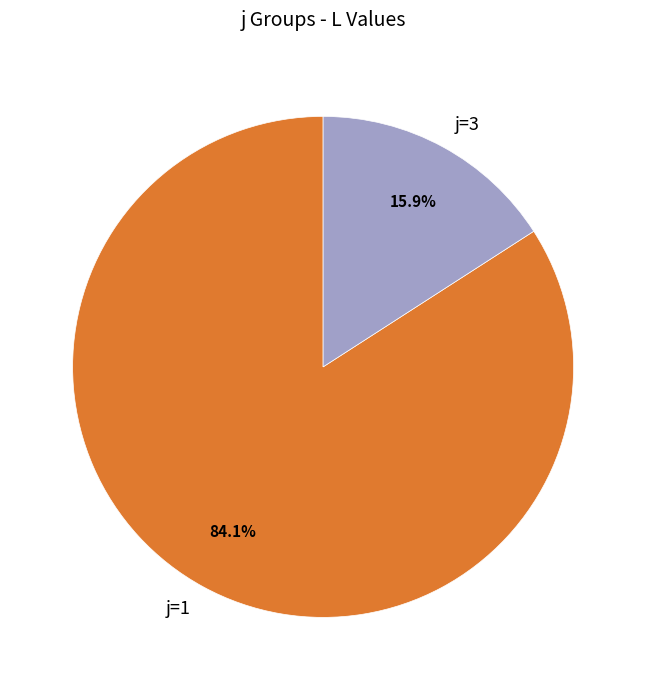

Is there a majority slice in this chart?

Yes